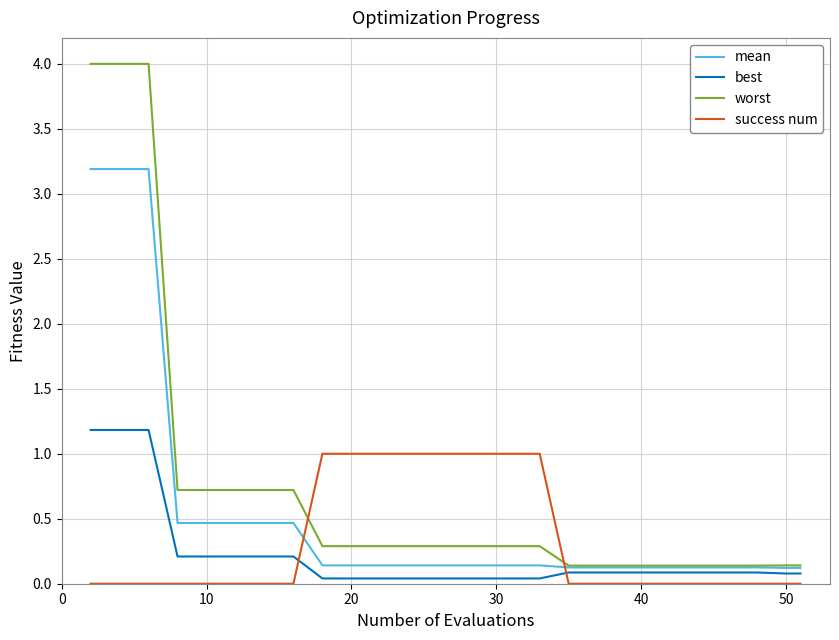

What is the average value of the success num series?

0.4